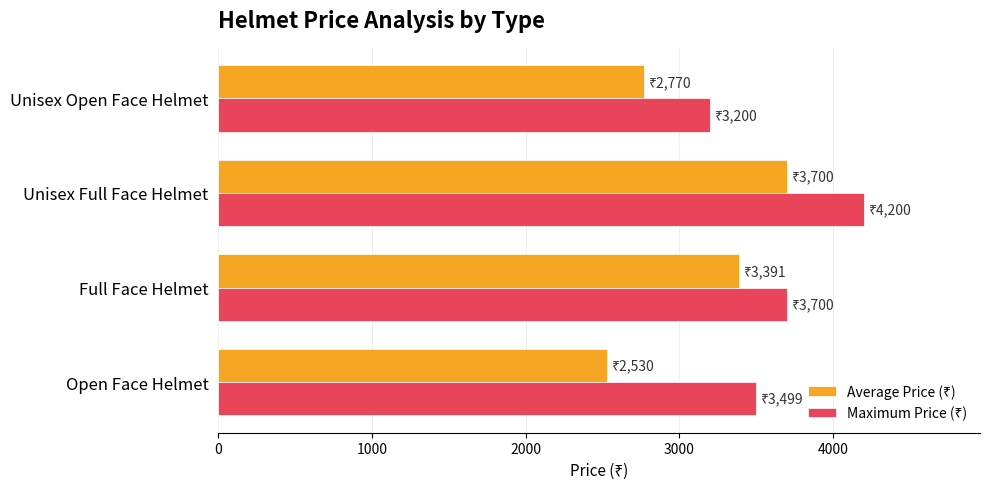

Which label corresponds to the smallest value in the chart?

Open Face Helmet